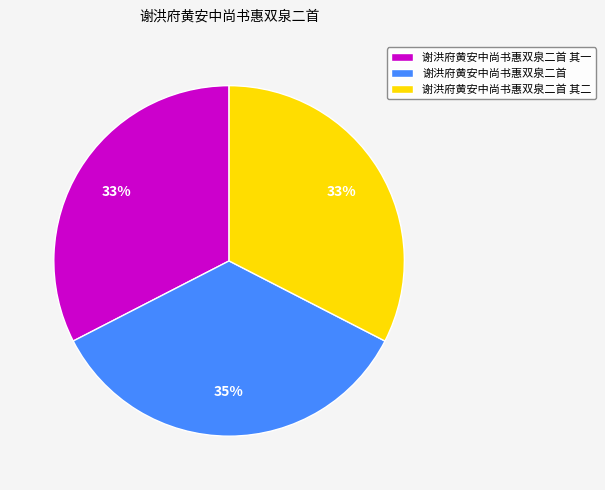

What is the ratio of the value at 谢洪府黄安中尚书惠双泉二首 to the value at 谢洪府黄安中尚书惠双泉二首 其一?

1.1